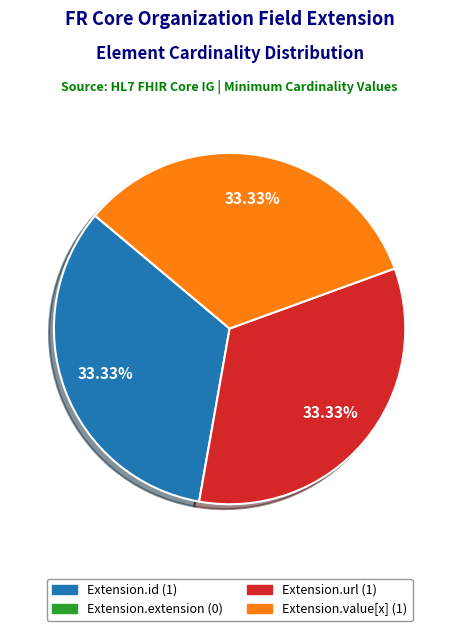

Is there a majority slice in this chart?

No